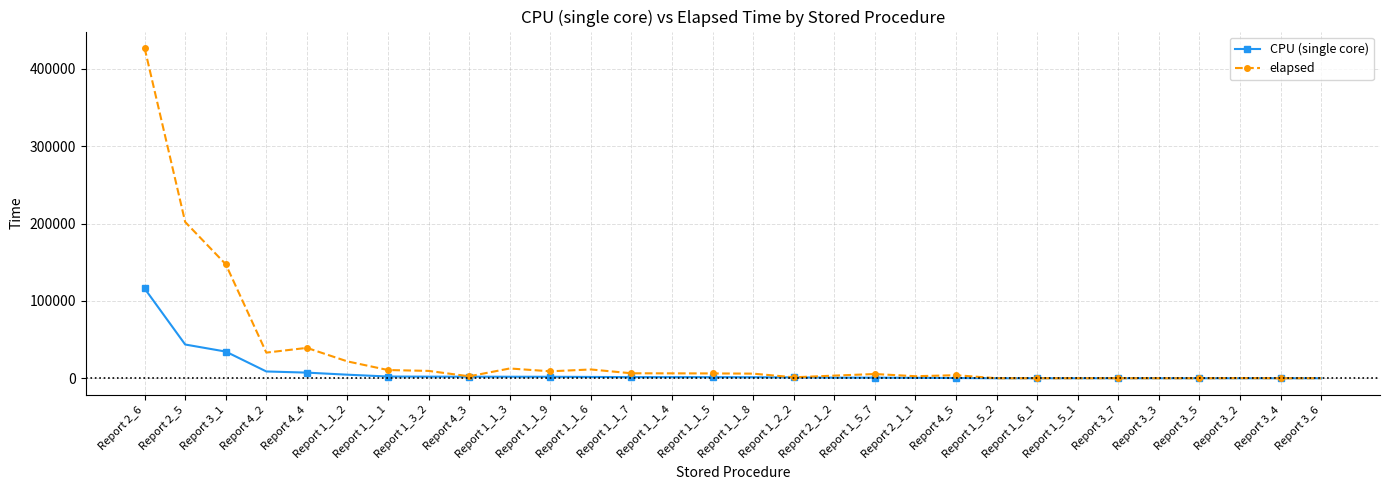

List the series in order of their overall mean, highest first.

elapsed, CPU (single core)